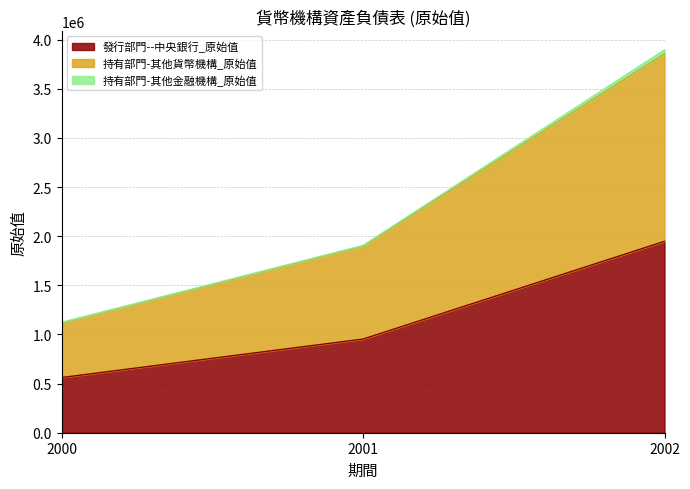

Reading left to right, transcribe all the data shown in this chart.

發行部門--中央銀行_原始值: 561785	953120	1947985
持有部門-其他貨幣機構_原始值: 1118910	1898530	3856445
持有部門-其他金融機構_原始值: 1123570	1906240	3895970